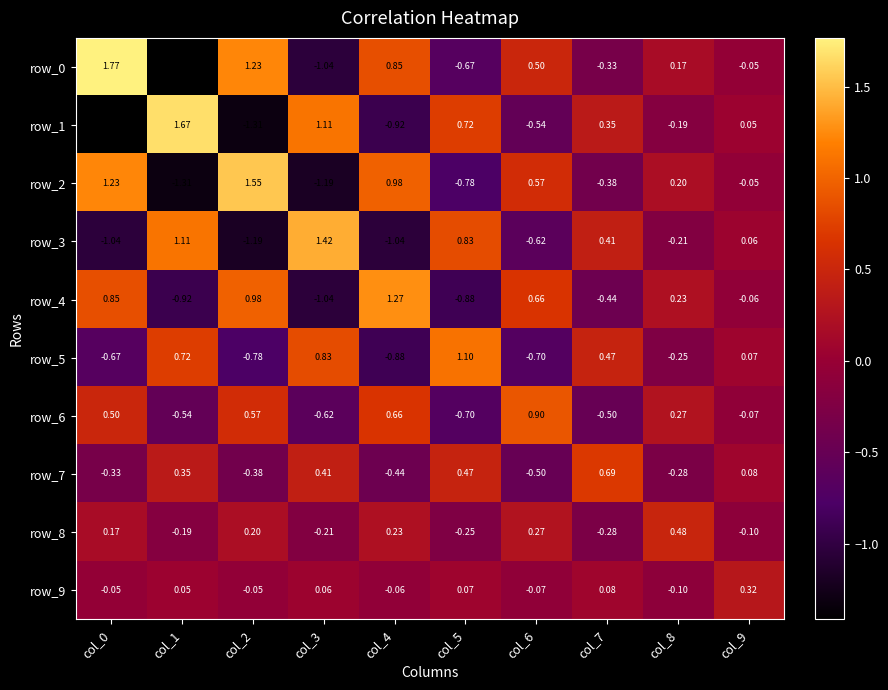

Rank the series at col_8 from highest to lowest value.

row_8, row_6, row_4, row_2, row_0, row_9, row_1, row_3, row_5, row_7